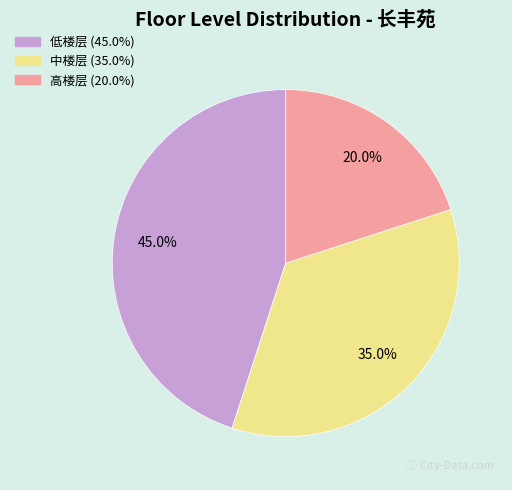

Approximately how many times larger is the value at 高楼层 compared to 低楼层?

0.4